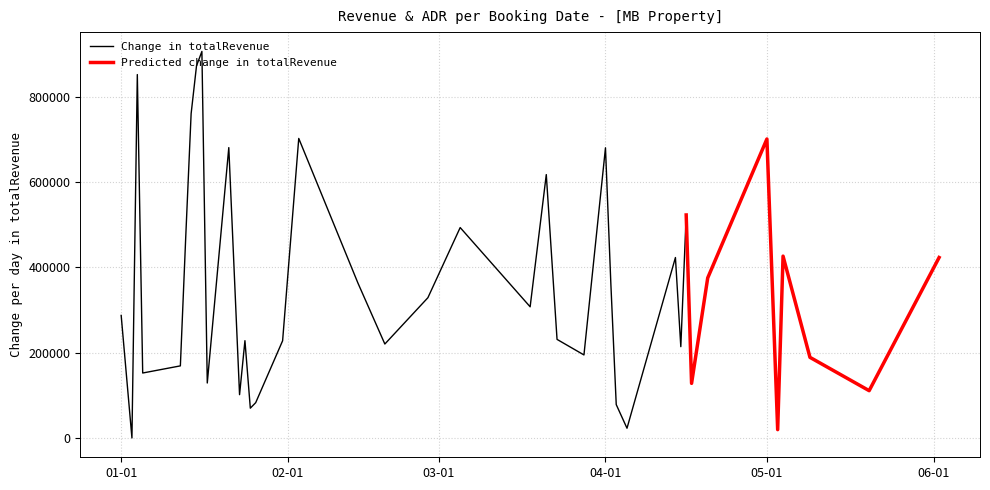

What is the value of the ADR point at the 4th from the left?

152256.0